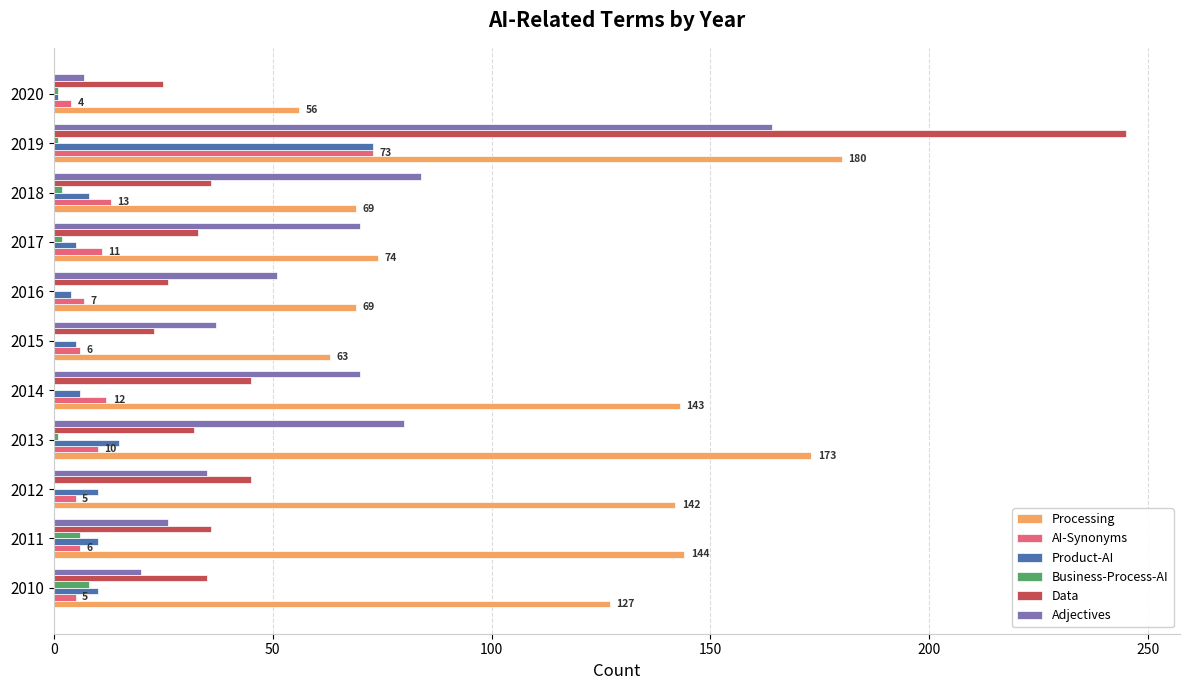

Count the number of categories in the chart.

11